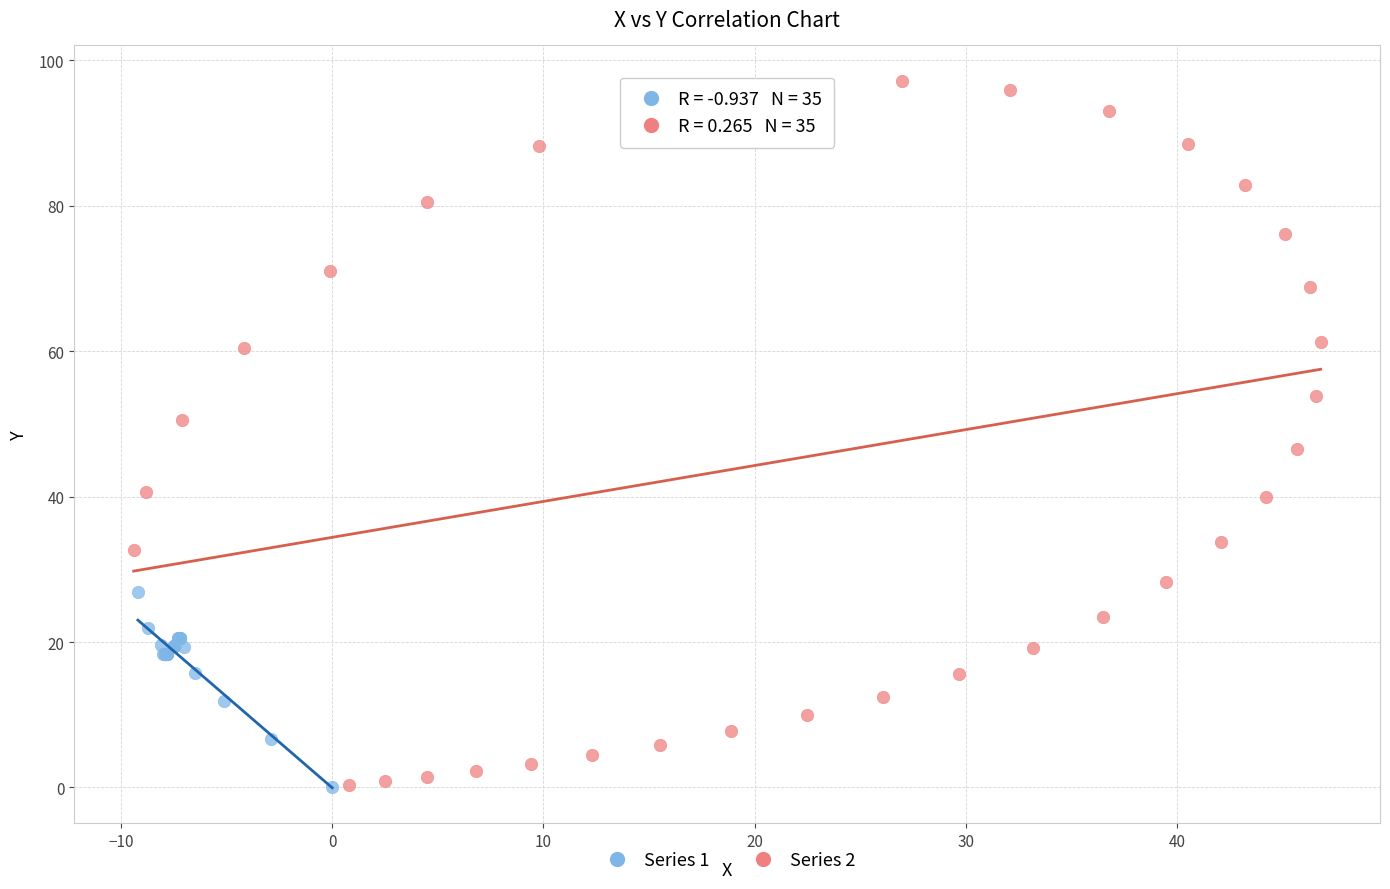

Which series has the largest Y range (max minus min)?

Series 2